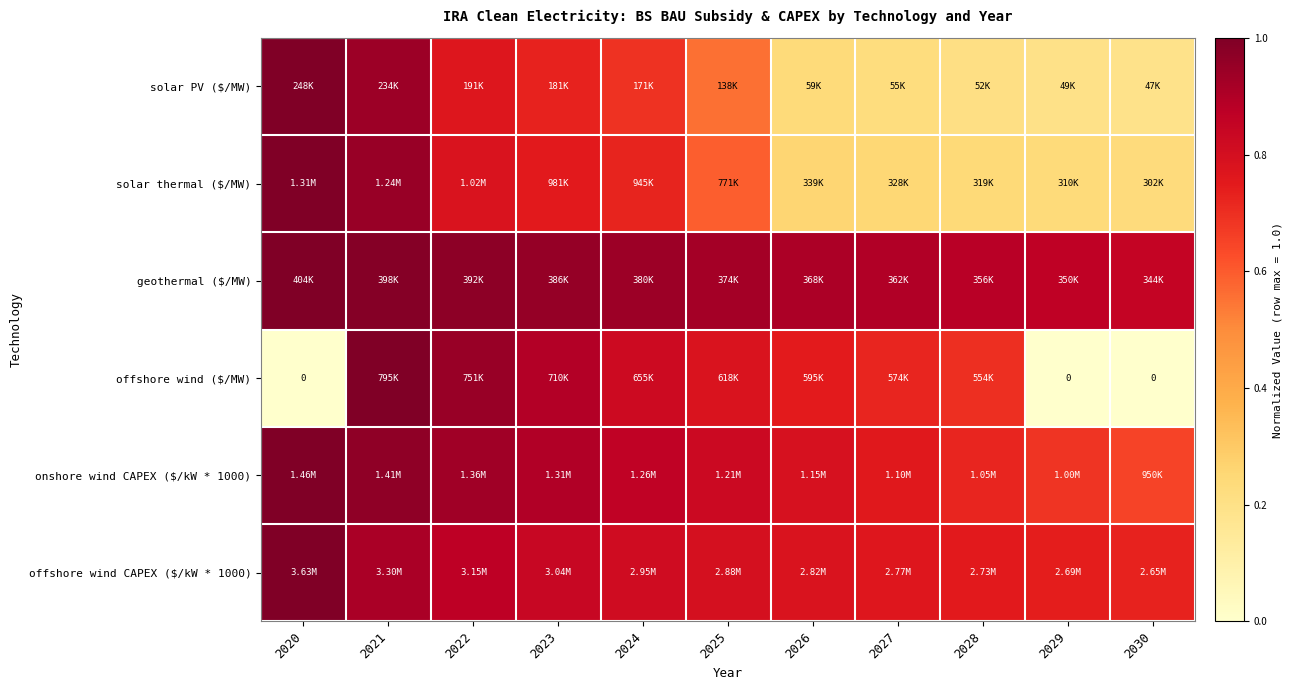

Count the number of data series in this chart.

6